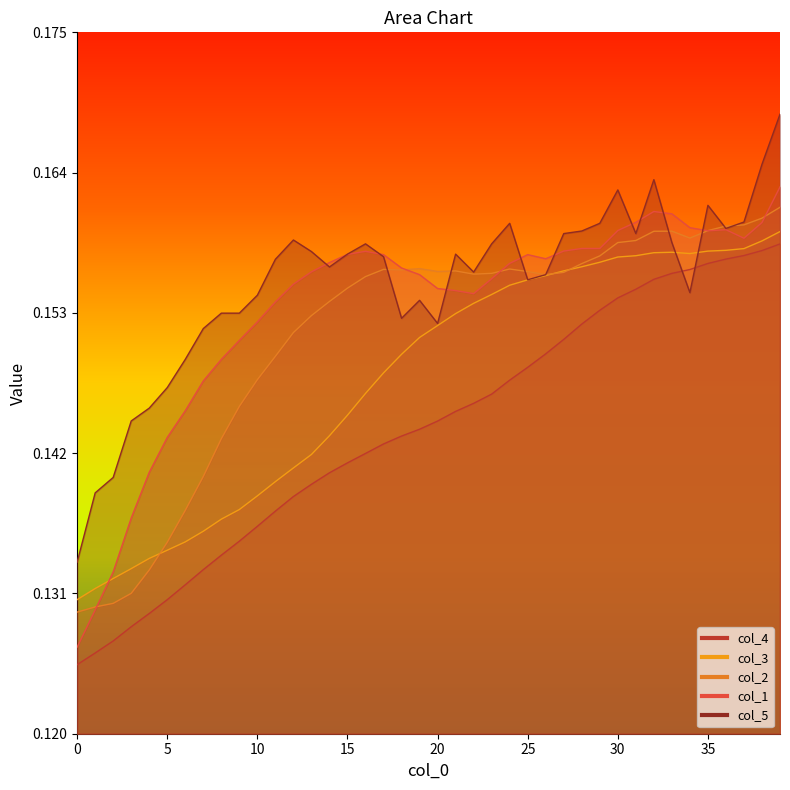

At which category is the sum across all series the highest?

39